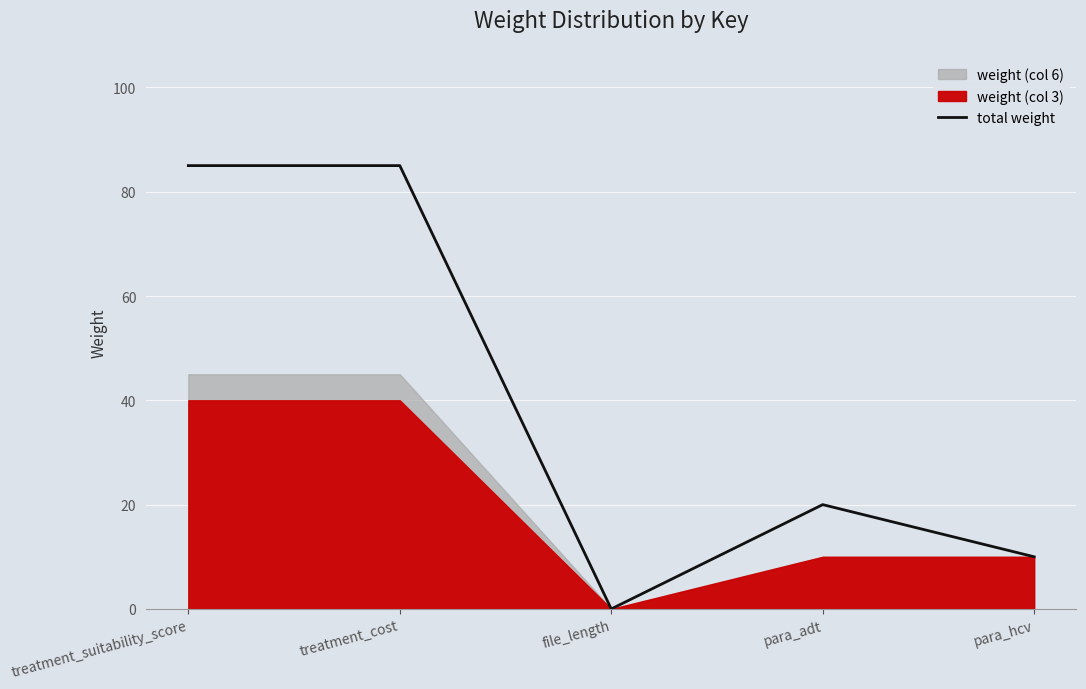

Reading left to right, list all the values displayed in this chart.

treatment_suitability_score=85	treatment_cost=85	file_length=0	para_adt=20	para_hcv=10